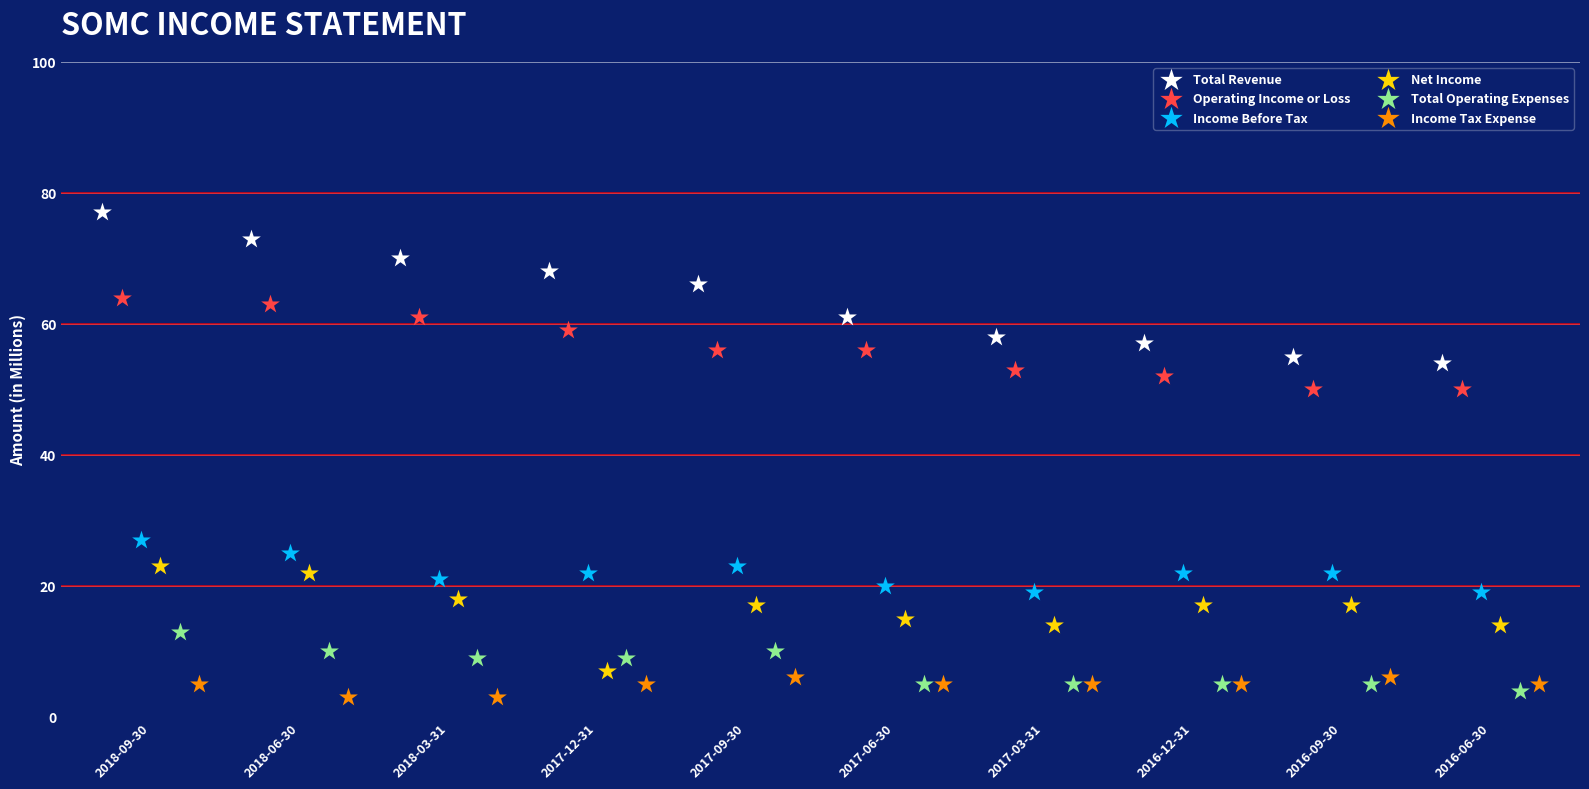

Which series contains the highest Y value?

Total Revenue